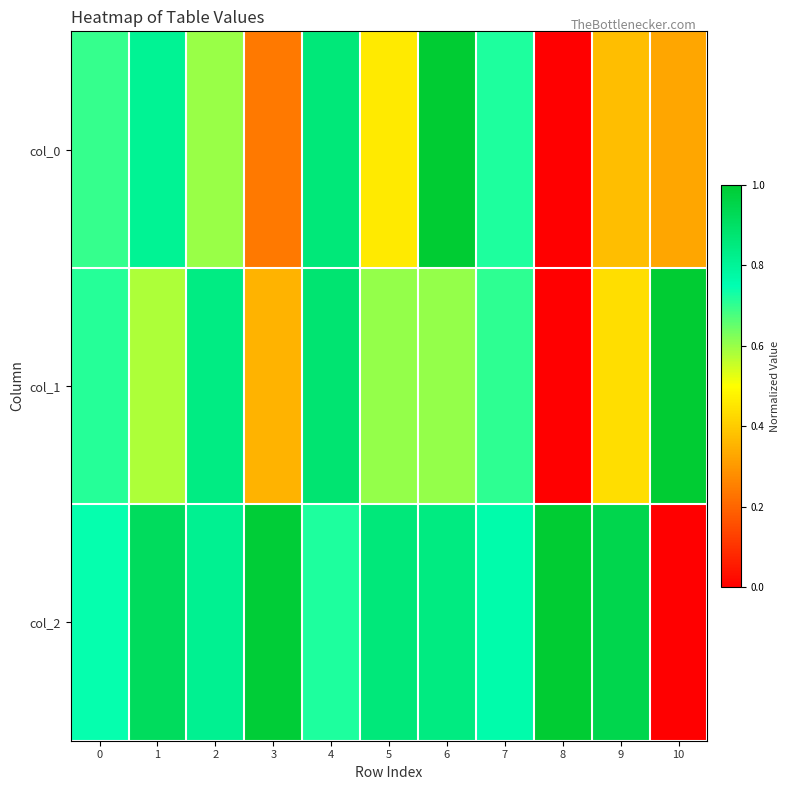

At which category is the sum across all series the highest?

4